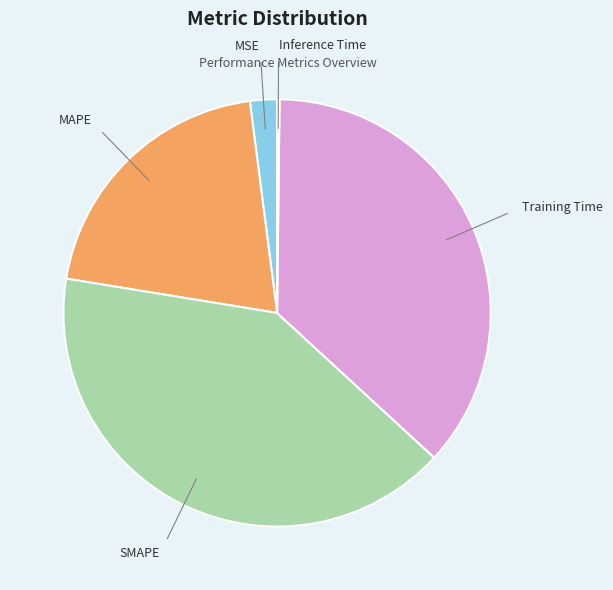

Is there a majority slice in this chart?

No